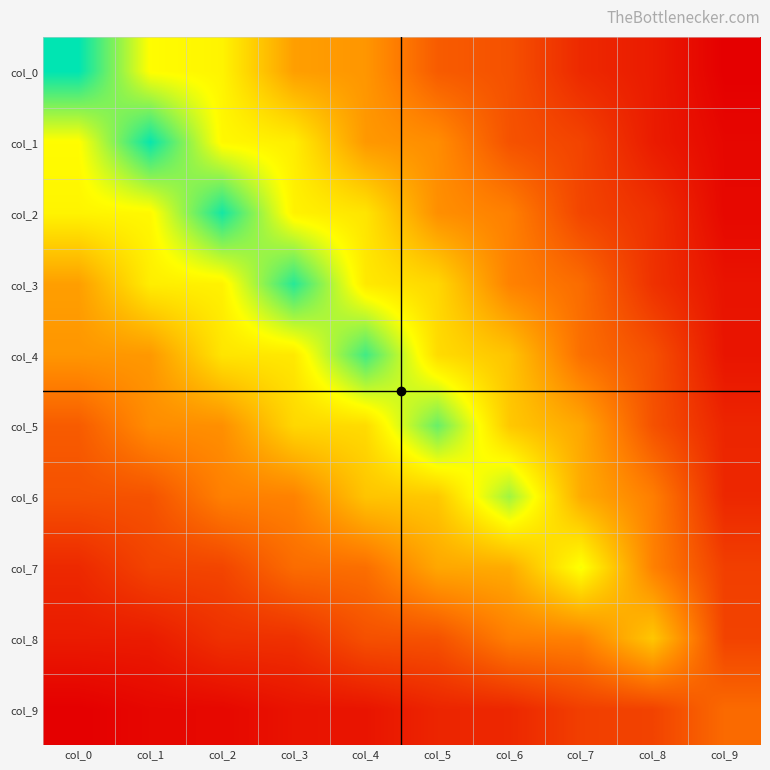

Reading left to right, what are all the values shown in this chart?

col_0: col_0=9.6	col_1=6.5	col_2=6.3	col_3=4.3	col_4=4.1	col_5=2.7	col_6=2.4	col_7=1.4	col_8=1.1	col_9=0.4
col_1: col_0=6.5	col_1=9.5	col_2=6.4	col_3=6.2	col_4=4.1	col_5=3.8	col_6=2.4	col_7=2.1	col_8=1.1	col_9=0.6
col_2: col_0=6.3	col_1=6.4	col_2=9.4	col_3=6.3	col_4=6.0	col_5=3.9	col_6=3.5	col_7=2.1	col_8=1.6	col_9=0.6
col_3: col_0=4.3	col_1=6.2	col_2=6.3	col_3=9.2	col_4=6.1	col_5=5.6	col_6=3.6	col_7=3.0	col_8=1.6	col_9=0.9
col_4: col_0=4.1	col_1=4.1	col_2=6.0	col_3=6.1	col_4=8.9	col_5=5.7	col_6=5.2	col_7=3.1	col_8=2.4	col_9=0.9
col_5: col_0=2.7	col_1=3.8	col_2=3.9	col_3=5.6	col_4=5.7	col_5=8.4	col_6=5.3	col_7=4.5	col_8=2.4	col_9=1.3
col_6: col_0=2.4	col_1=2.4	col_2=3.5	col_3=3.6	col_4=5.2	col_5=5.3	col_6=7.7	col_7=4.6	col_8=3.5	col_9=1.4
col_7: col_0=1.4	col_1=2.1	col_2=2.1	col_3=3.0	col_4=3.1	col_5=4.5	col_6=4.6	col_7=6.7	col_8=3.6	col_9=2.0
col_8: col_0=1.1	col_1=1.1	col_2=1.6	col_3=1.6	col_4=2.4	col_5=2.4	col_6=3.5	col_7=3.6	col_8=5.2	col_9=2.1
col_9: col_0=0.4	col_1=0.6	col_2=0.6	col_3=0.9	col_4=0.9	col_5=1.3	col_6=1.4	col_7=2.0	col_8=2.1	col_9=3.0